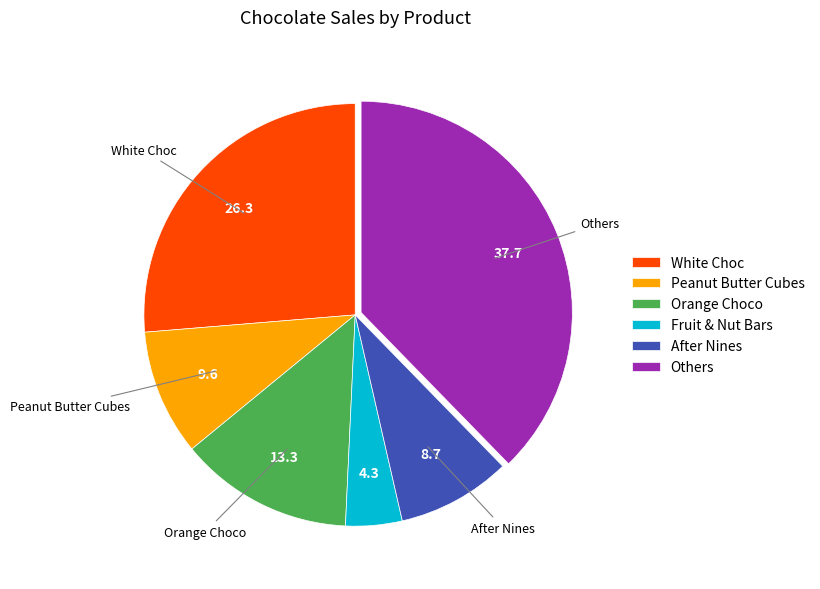

What is the ratio of the value at After Nines to the value at Fruit & Nut Bars?

2.0